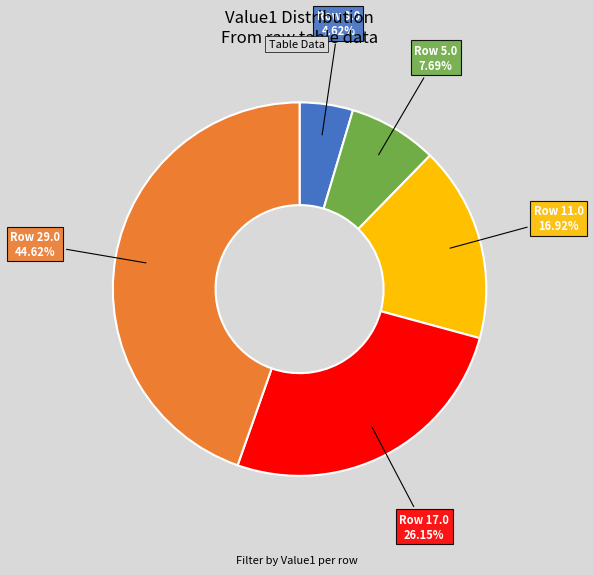

Is there a majority slice in this chart?

No